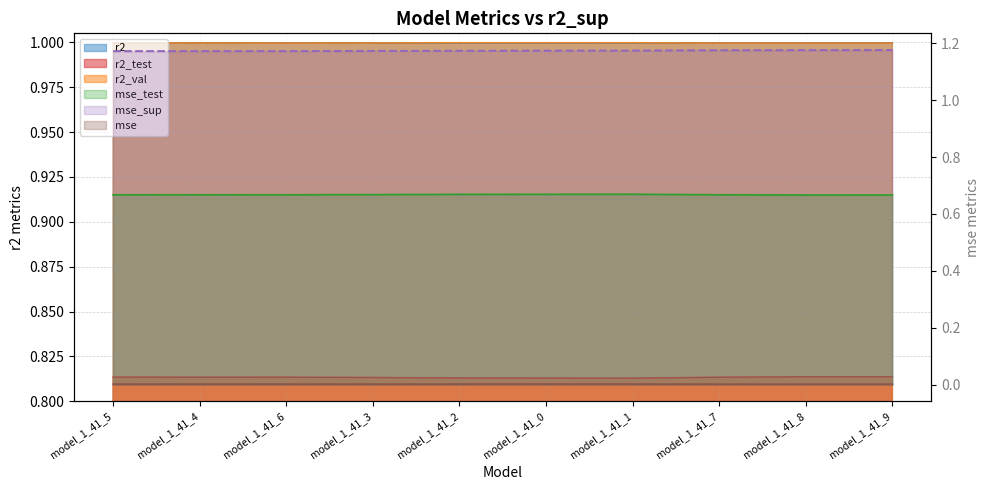

True or false: r2 and mse_test cross at least once.

False